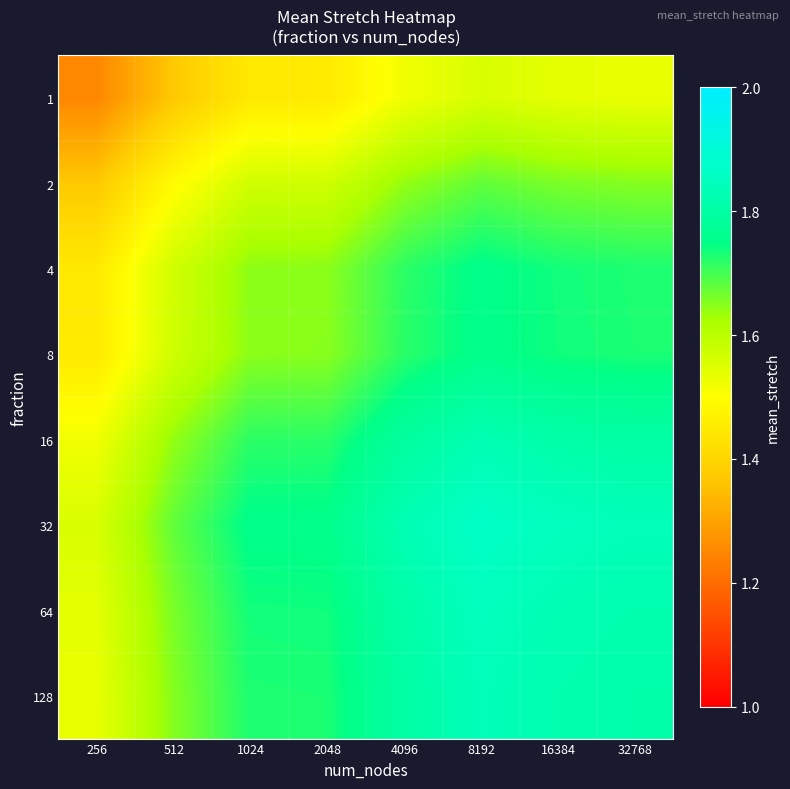

Reading right to left, transcribe all the data shown in this chart.

1: 32768=1.5	16384=1.5	8192=1.6	4096=1.5	2048=1.4	1024=1.4	512=1.4	256=1.3
2: 32768=1.7	16384=1.7	8192=1.7	4096=1.6	2048=1.6	1024=1.6	512=1.5	256=1.4
4: 32768=1.7	16384=1.7	8192=1.8	4096=1.7	2048=1.6	1024=1.6	512=1.6	256=1.4
8: 32768=1.7	16384=1.7	8192=1.8	4096=1.7	2048=1.6	1024=1.6	512=1.6	256=1.4
16: 32768=1.8	16384=1.8	8192=1.8	4096=1.8	2048=1.7	1024=1.7	512=1.6	256=1.5
32: 32768=1.8	16384=1.8	8192=1.9	4096=1.8	2048=1.8	1024=1.8	512=1.7	256=1.6
64: 32768=1.8	16384=1.8	8192=1.8	4096=1.8	2048=1.7	1024=1.7	512=1.7	256=1.5
128: 32768=1.8	16384=1.8	8192=1.8	4096=1.8	2048=1.7	1024=1.7	512=1.7	256=1.5